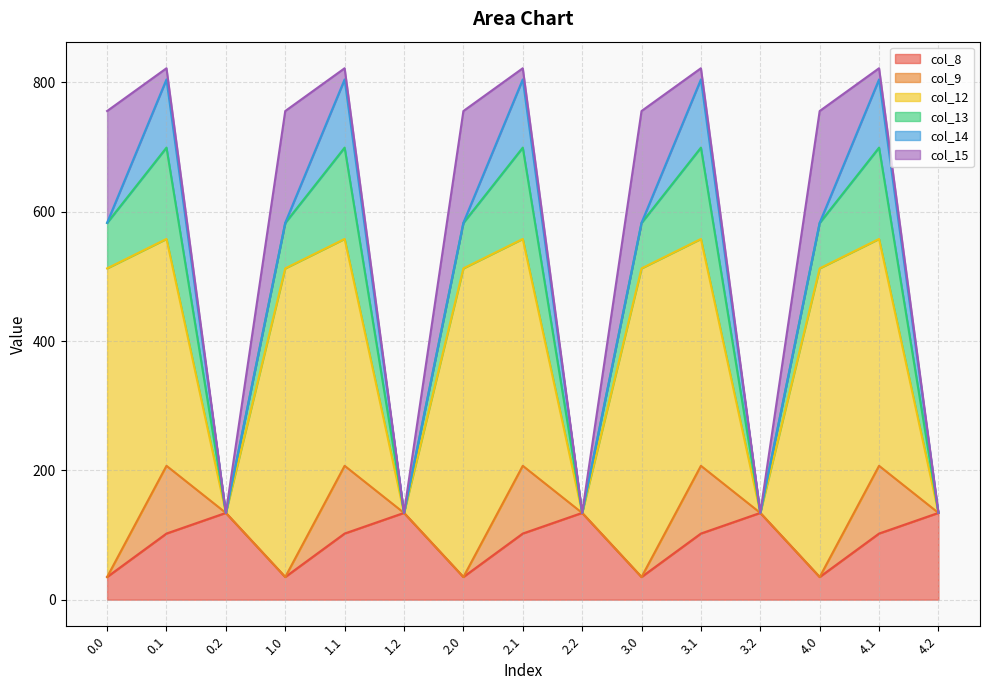

How many data points in col_13 are less than 70?

5